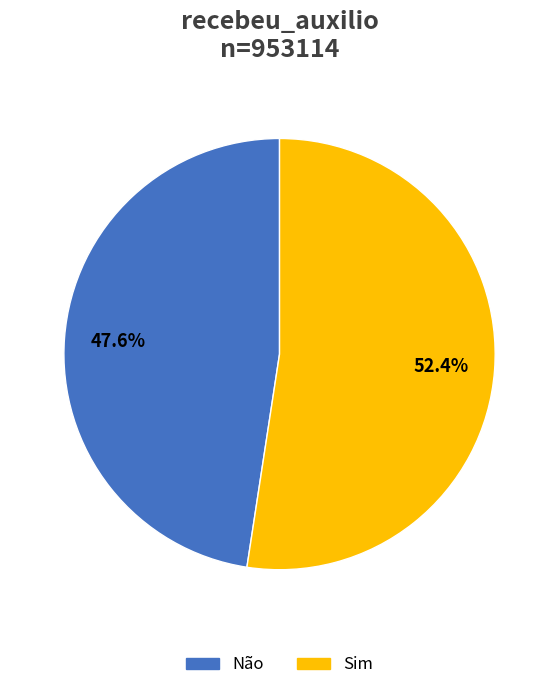

What portion of the pie excludes Sim?

47.6%